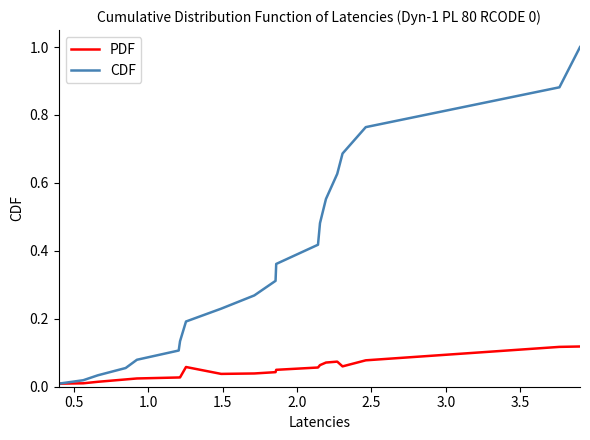

How many lines are shown in the chart?

2